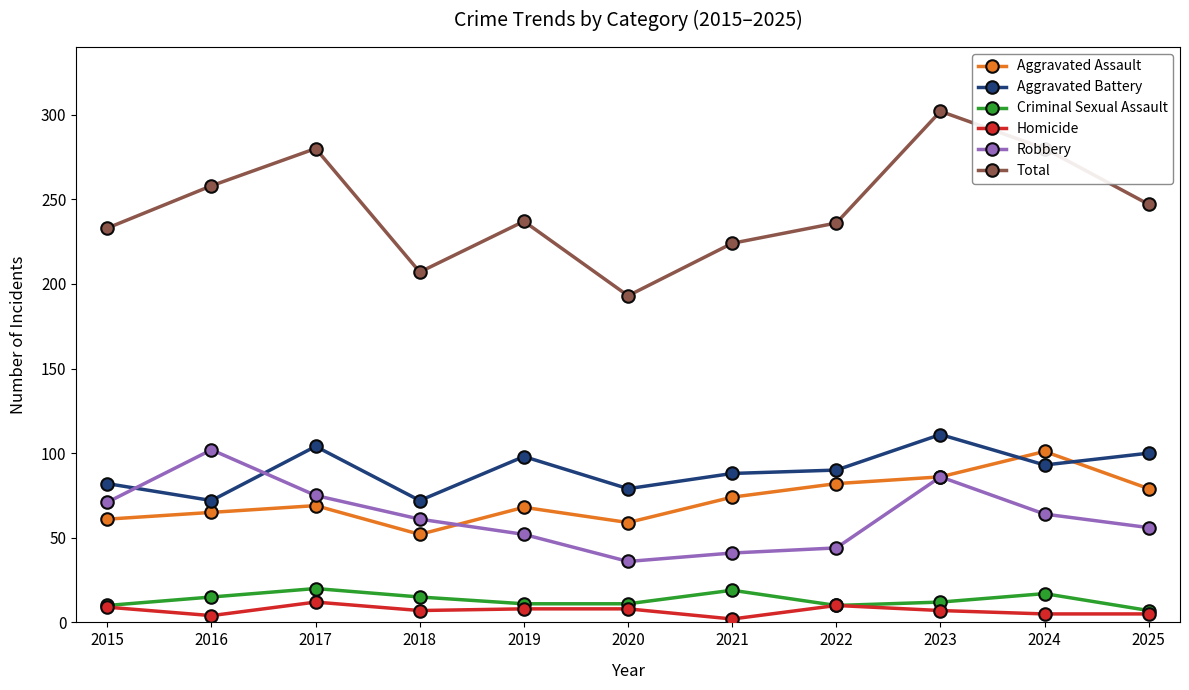

Between 2021 and 2024, which series saw the biggest shift?

Total